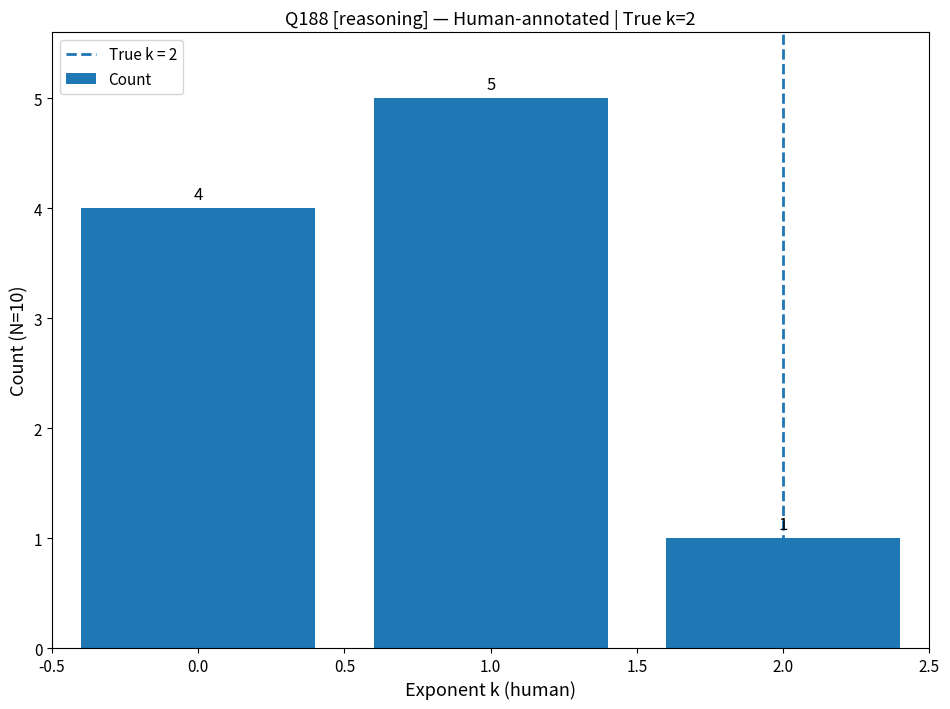

Count the number of data series in this chart.

1